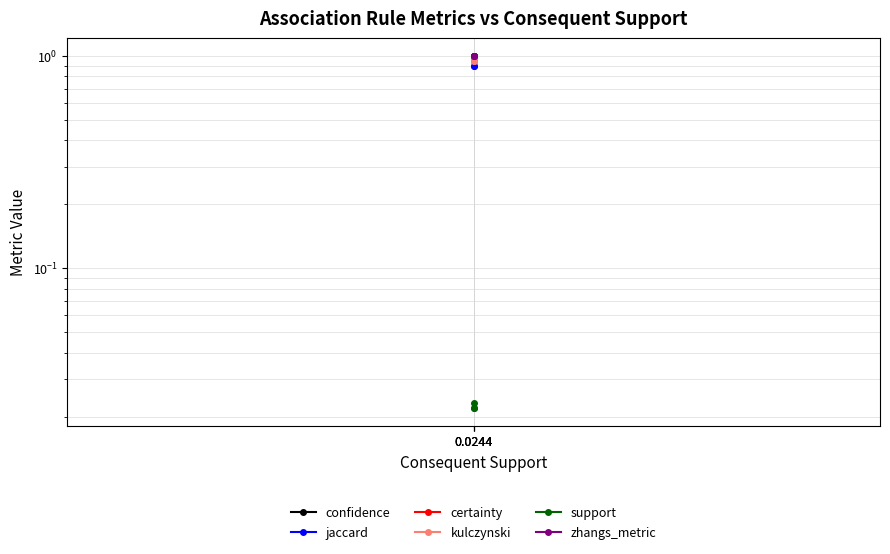

What is the value of the confidence point at the 2nd from the left?

1.0